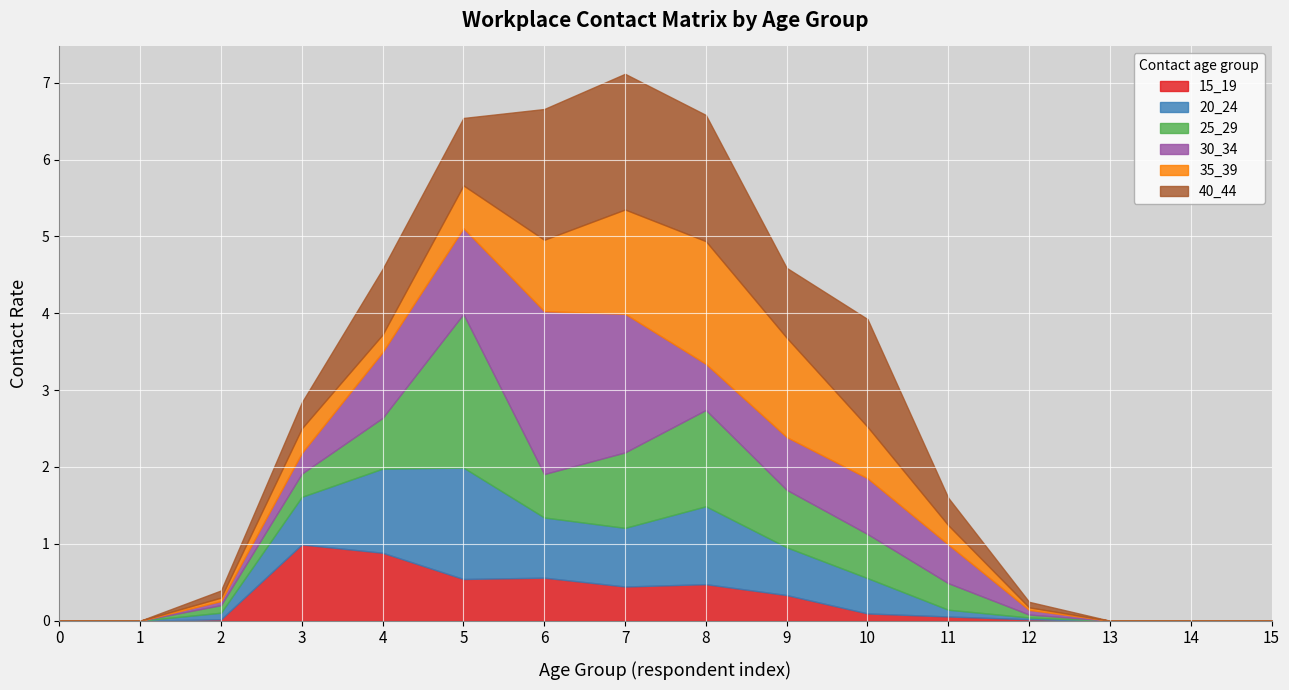

At which category does 30_34 reach its first local peak?

6